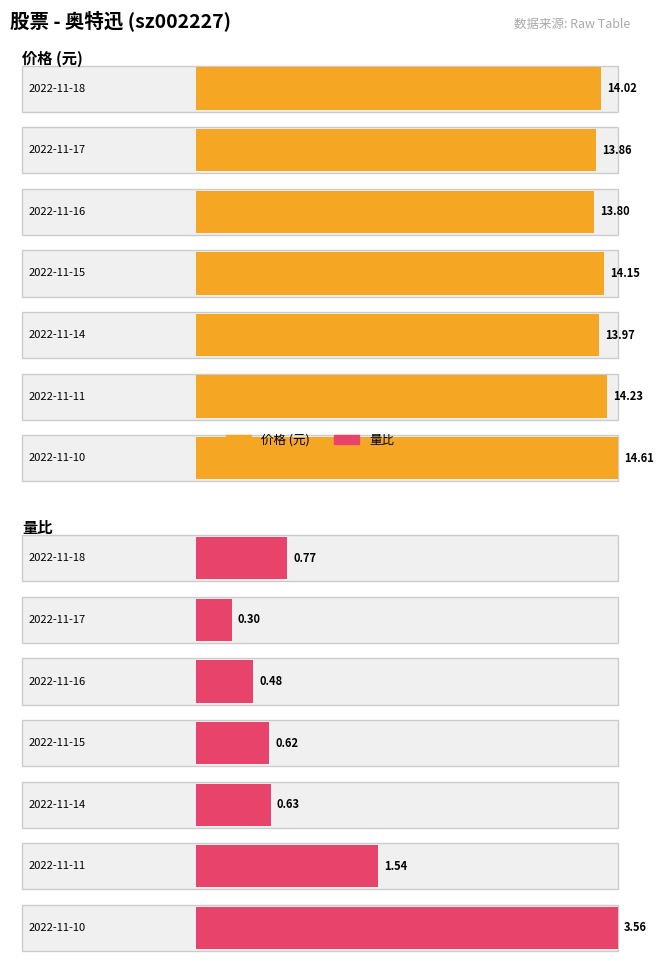

Rank the series by their maximum value, from highest to lowest.

价格, 量比